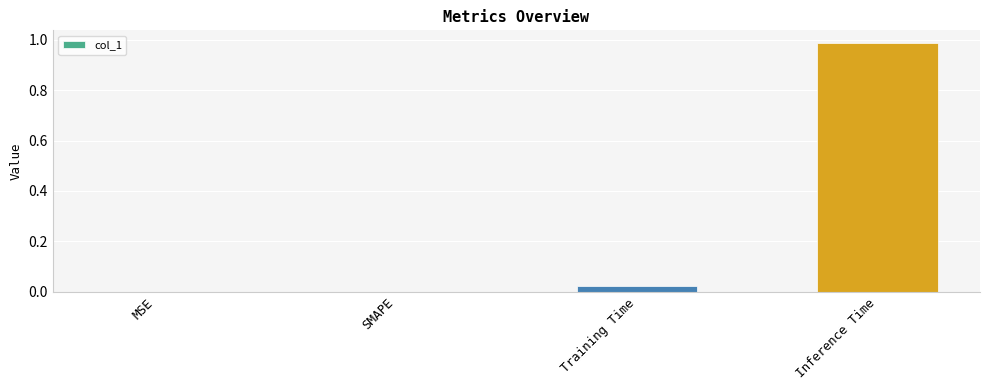

Count the number of categories in the chart.

4